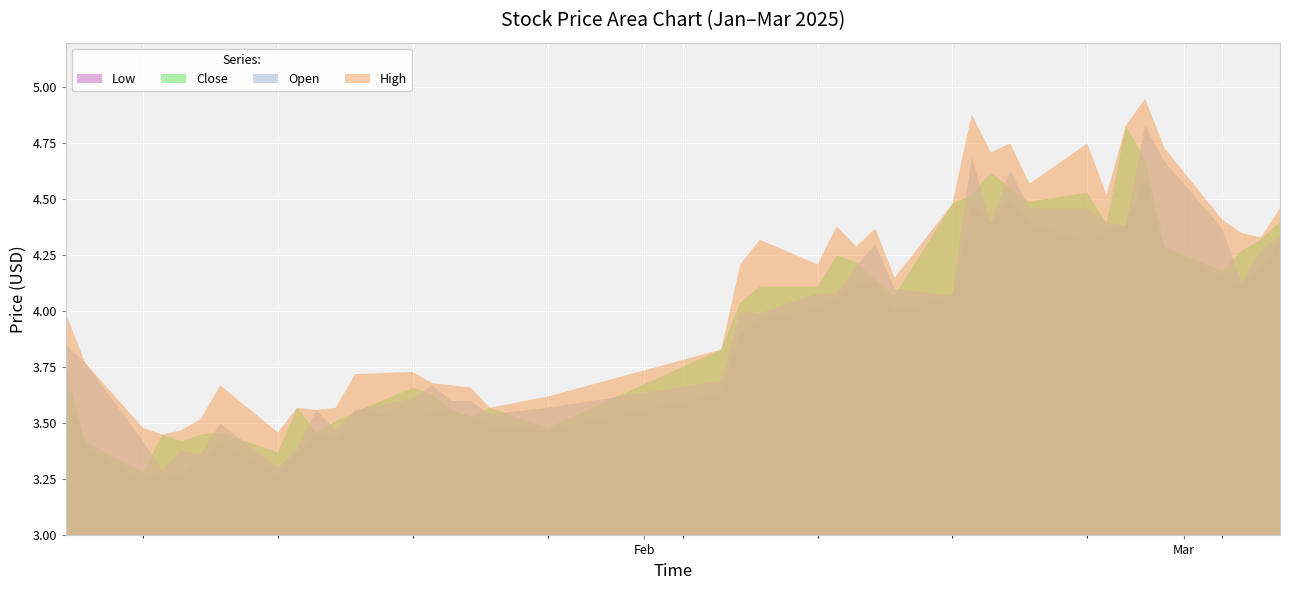

Reading right to left, transcribe all the data shown in this chart.

open: 4.3	4.3	4.1	4.4	4.7	4.8	4.4	4.4	4.5	4.5	4.6	4.4	4.7	4.1	4.1	4.3	4.2	4.1	4.1	4.0	4.0	3.7	3.6	3.5	3.6	3.6	3.7	3.6	3.6	3.5	3.6	3.4	3.3	3.5	3.4	3.4	3.3	3.4	3.8	3.9
high: 4.5	4.3	4.3	4.4	4.7	5.0	4.8	4.5	4.8	4.6	4.8	4.7	4.9	4.5	4.2	4.4	4.3	4.4	4.2	4.3	4.2	3.8	3.6	3.6	3.7	3.7	3.7	3.7	3.7	3.6	3.6	3.6	3.5	3.7	3.5	3.5	3.5	3.5	3.8	4.0
close: 4.4	4.3	4.3	4.2	4.3	4.7	4.8	4.4	4.5	4.5	4.5	4.6	4.5	4.5	4.1	4.1	4.2	4.2	4.1	4.1	4.0	3.8	3.5	3.6	3.5	3.6	3.6	3.7	3.5	3.5	3.5	3.6	3.4	3.5	3.5	3.4	3.5	3.3	3.4	3.8
low: 4.3	4.2	4.1	4.2	4.3	4.6	4.4	4.4	4.3	4.4	4.5	4.4	4.5	4.1	4.0	4.1	4.1	4.1	4.0	4.0	3.9	3.6	3.5	3.5	3.5	3.5	3.5	3.5	3.5	3.4	3.5	3.4	3.3	3.4	3.3	3.3	3.3	3.2	3.4	3.7